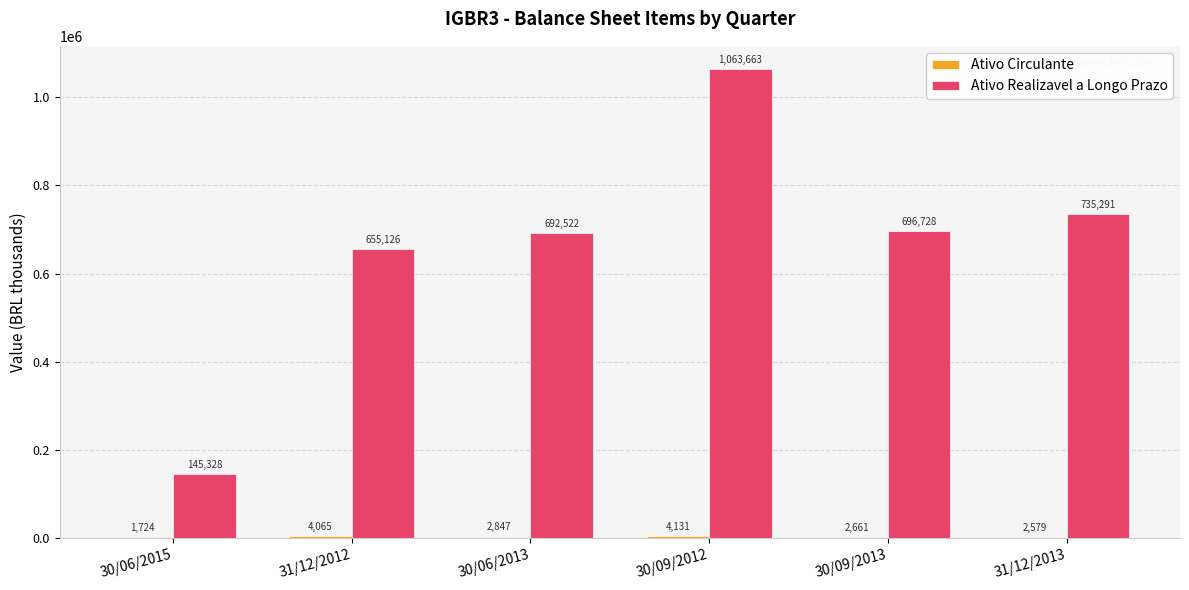

At which category is the sum across all series the highest?

30/09/2012